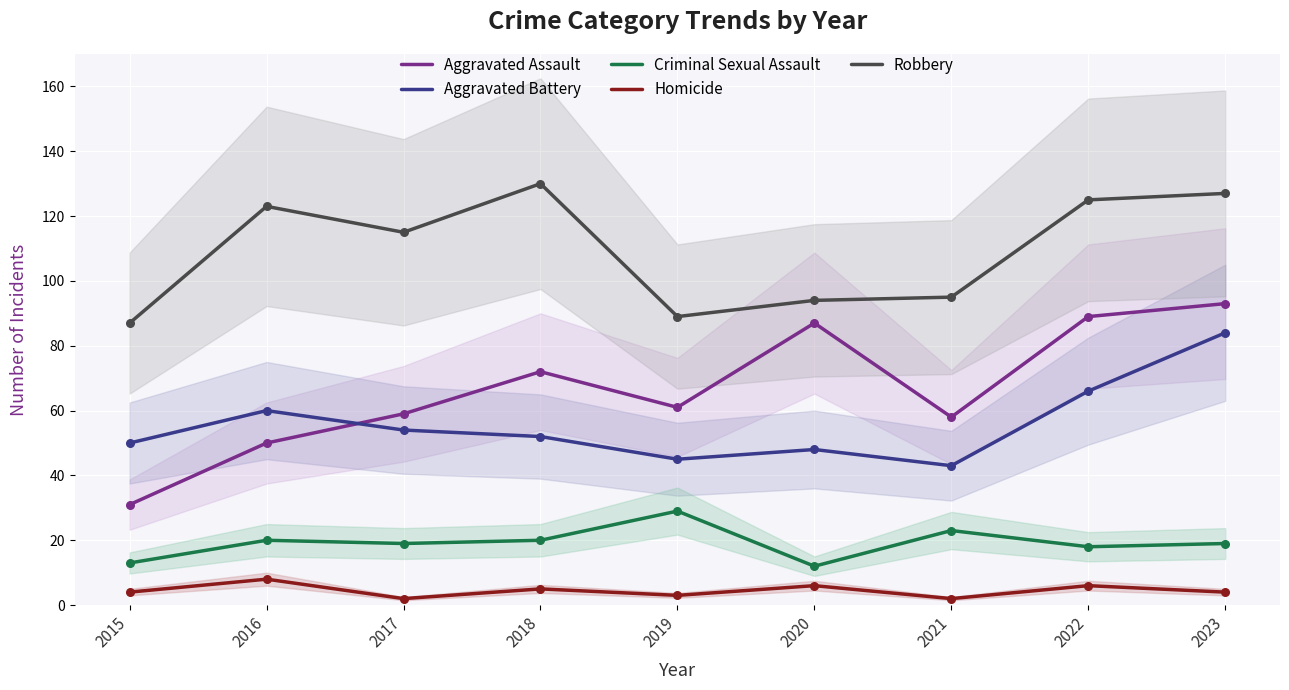

Which series has the widest spread of Y values?

Aggravated Assault